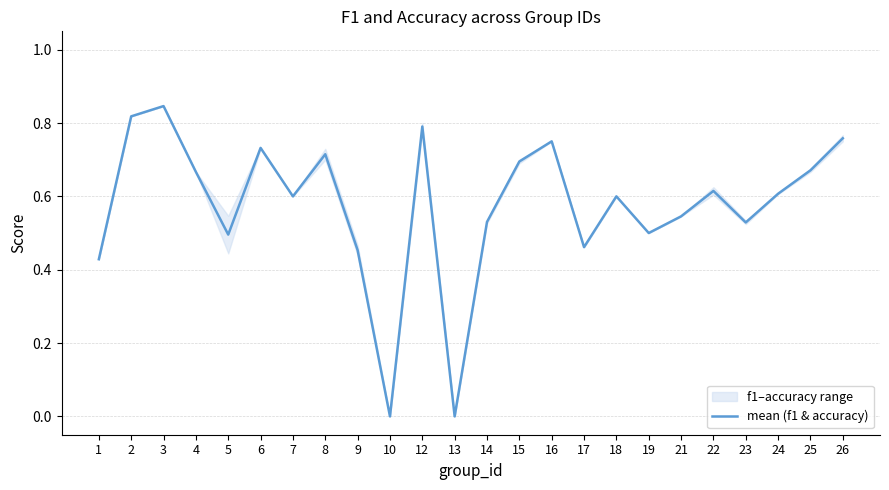

Which label corresponds to the smallest value in the chart?

10